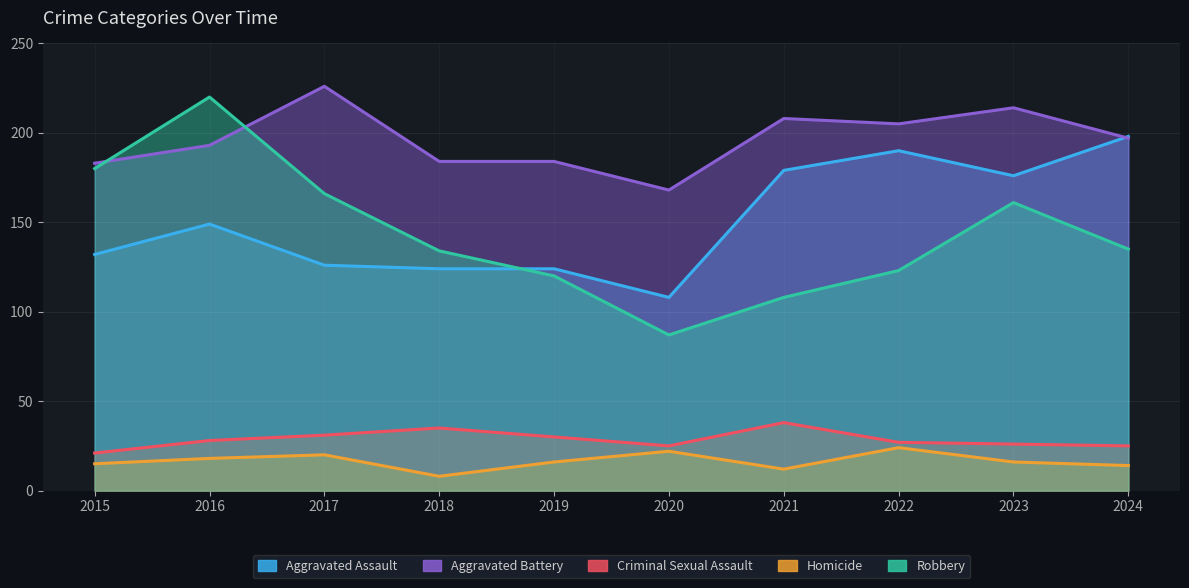

What is the approximate value of Aggravated Assault at 2015?

132